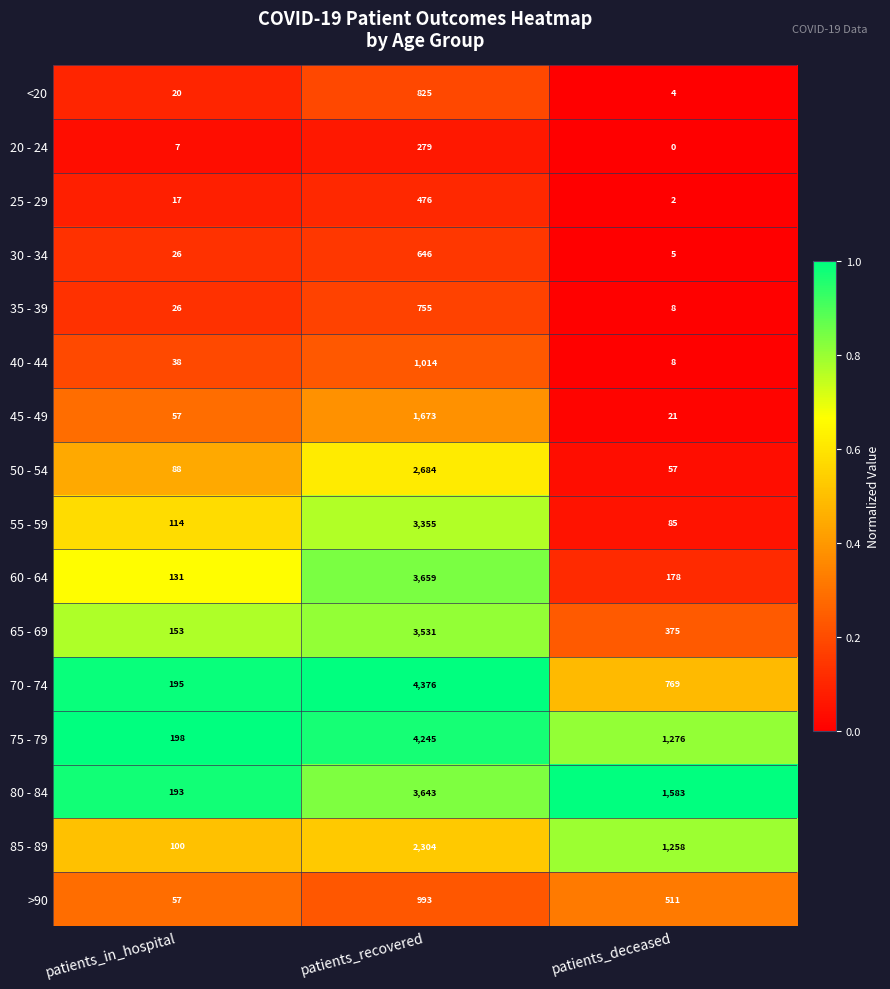

Count the number of data series in this chart.

16